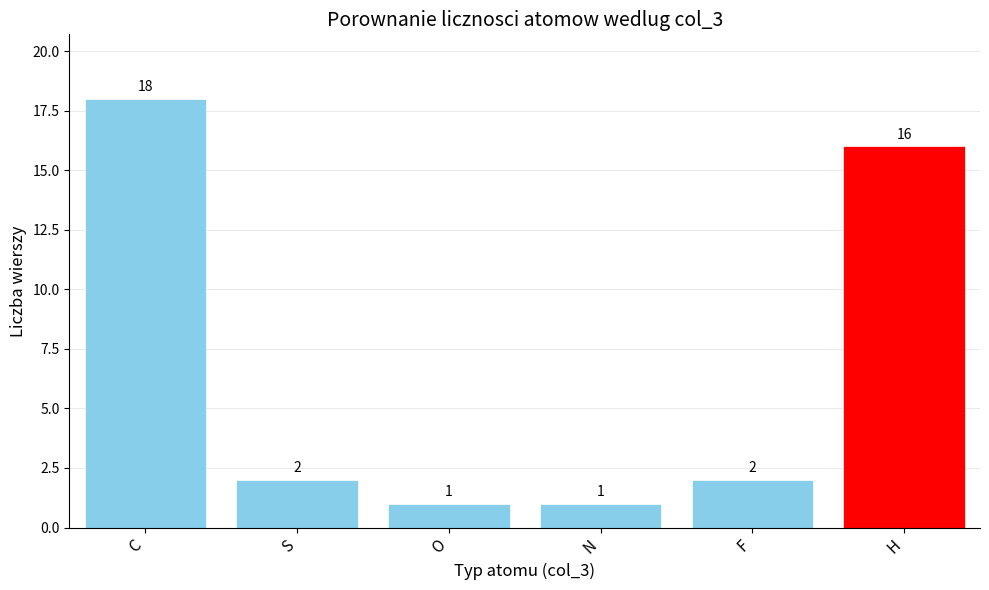

What is the maximum value shown in the chart?

18